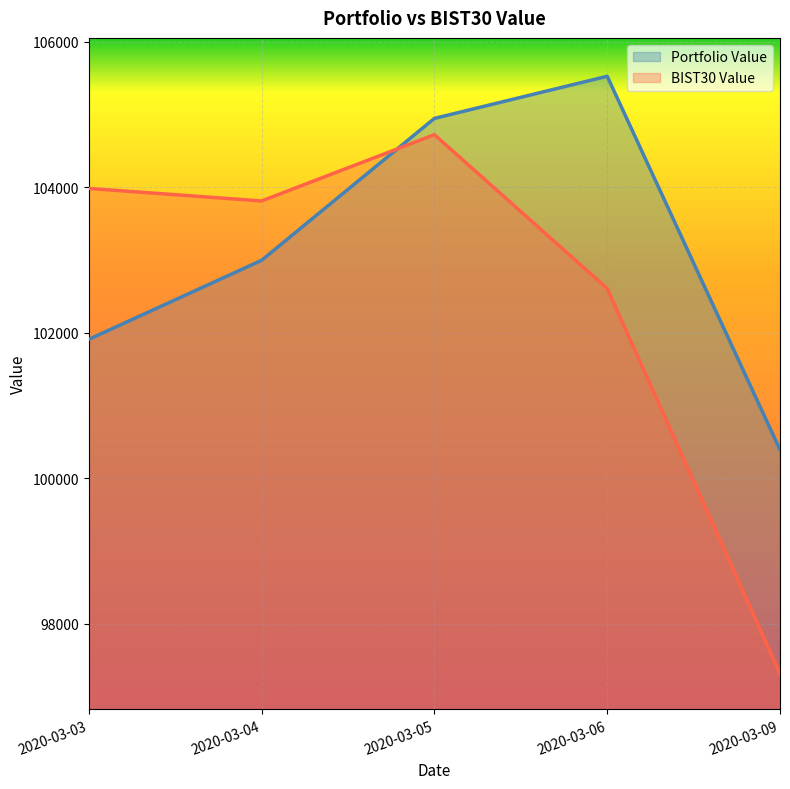

At 2020-03-09, list the series in order from smallest to largest.

BIST30 Value, Portfolio Value